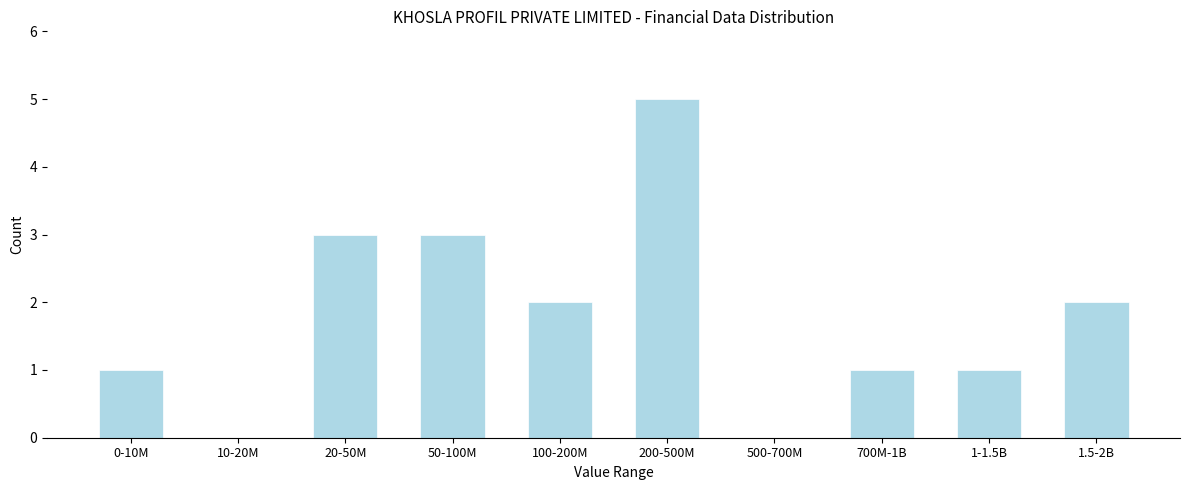

Reading left to right, transcribe all the data shown in this chart.

0-10M=1	10-20M=0	20-50M=3	50-100M=3	100-200M=2	200-500M=5	500-700M=0	700M-1B=1	1-1.5B=1	1.5-2B=2